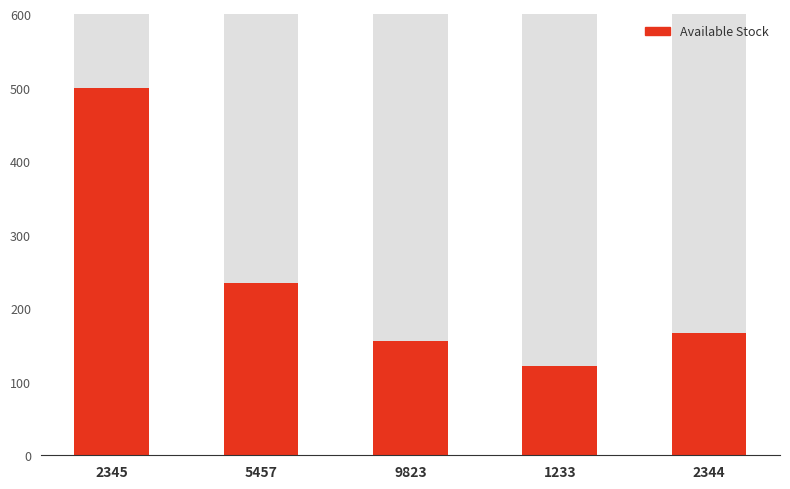

What is the smallest value displayed?

122